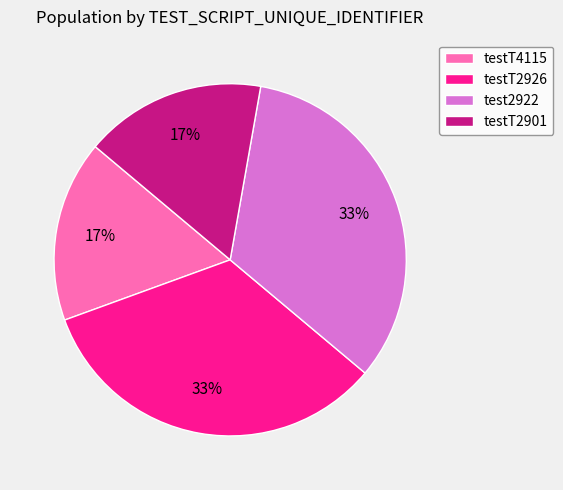

What percentage is the testT4115 slice, to the nearest percent?

17%